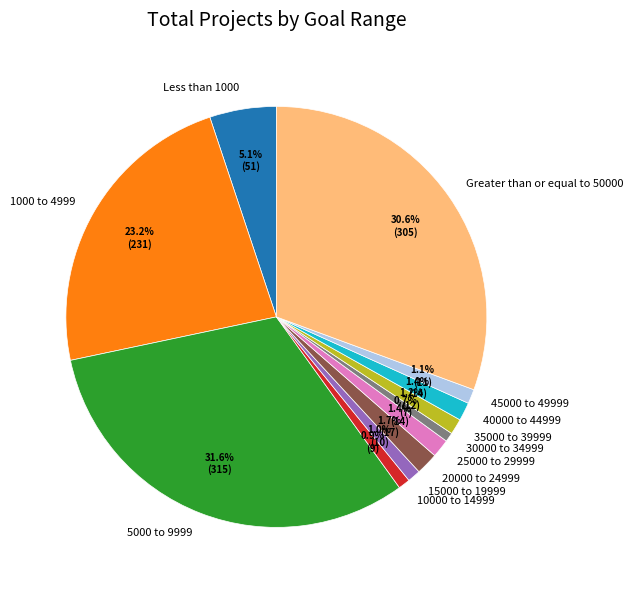

To the nearest percent, what portion does 5000 to 9999 represent?

32%